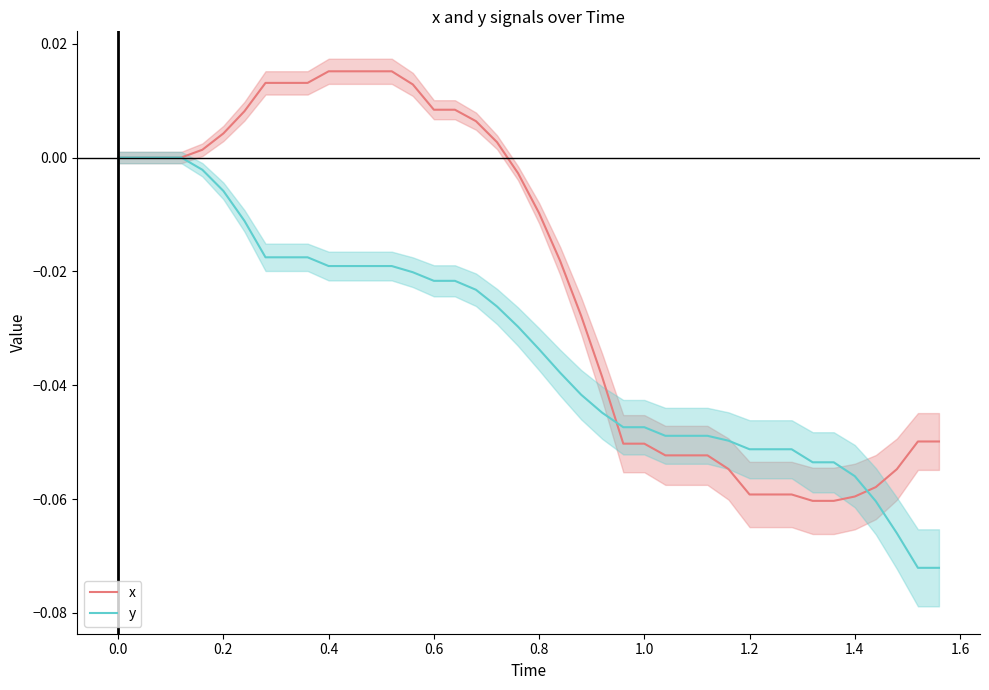

What is the minimum value shown in the chart?

-0.1